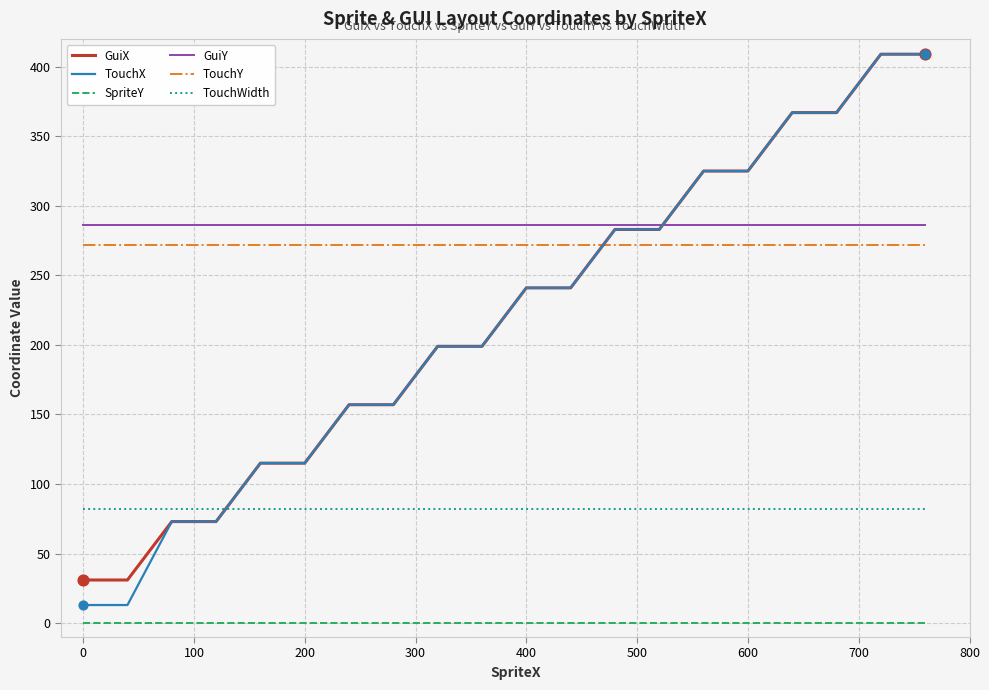

Which series has the widest spread of values?

TouchX